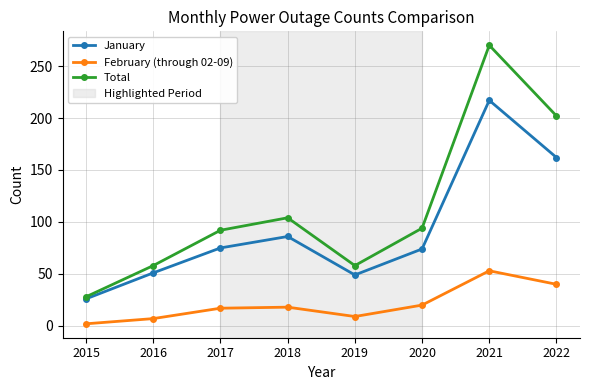

What is the minimum value for January?

26